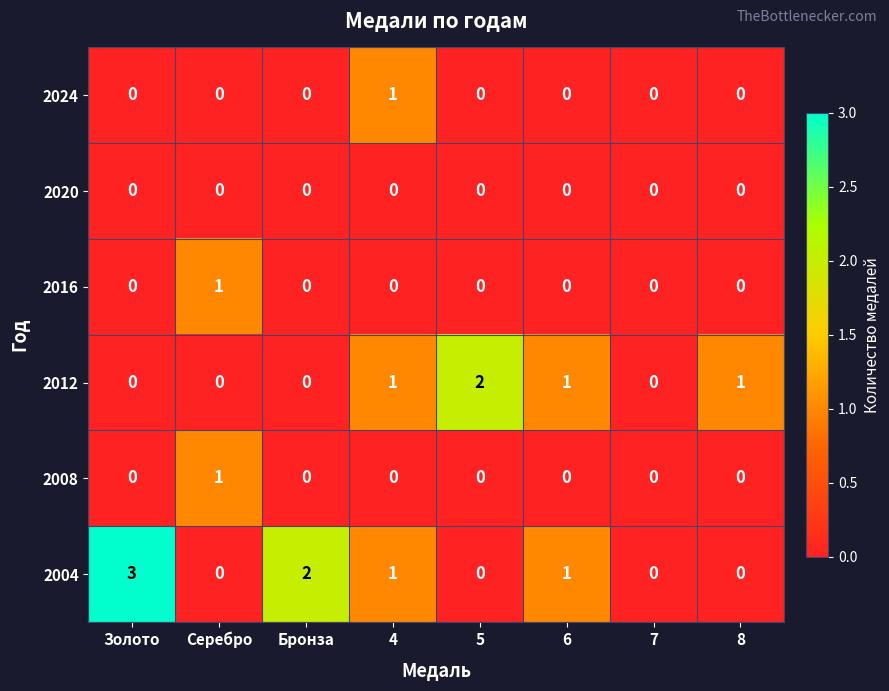

Count the 2016 values in the range 0 to 1.

8